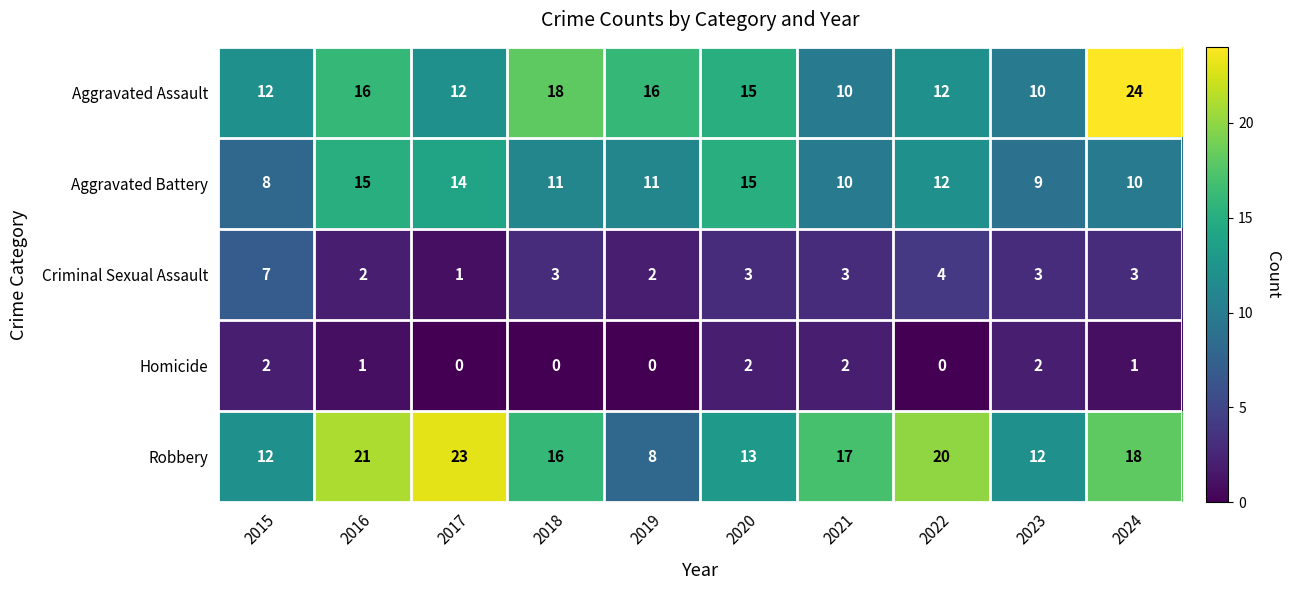

At which label does Aggravated Assault first exceed 15?

2016